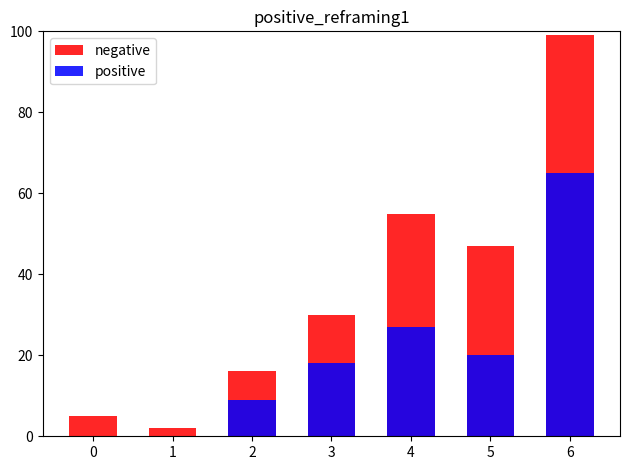

Which has a higher value, 0 or 3?

3